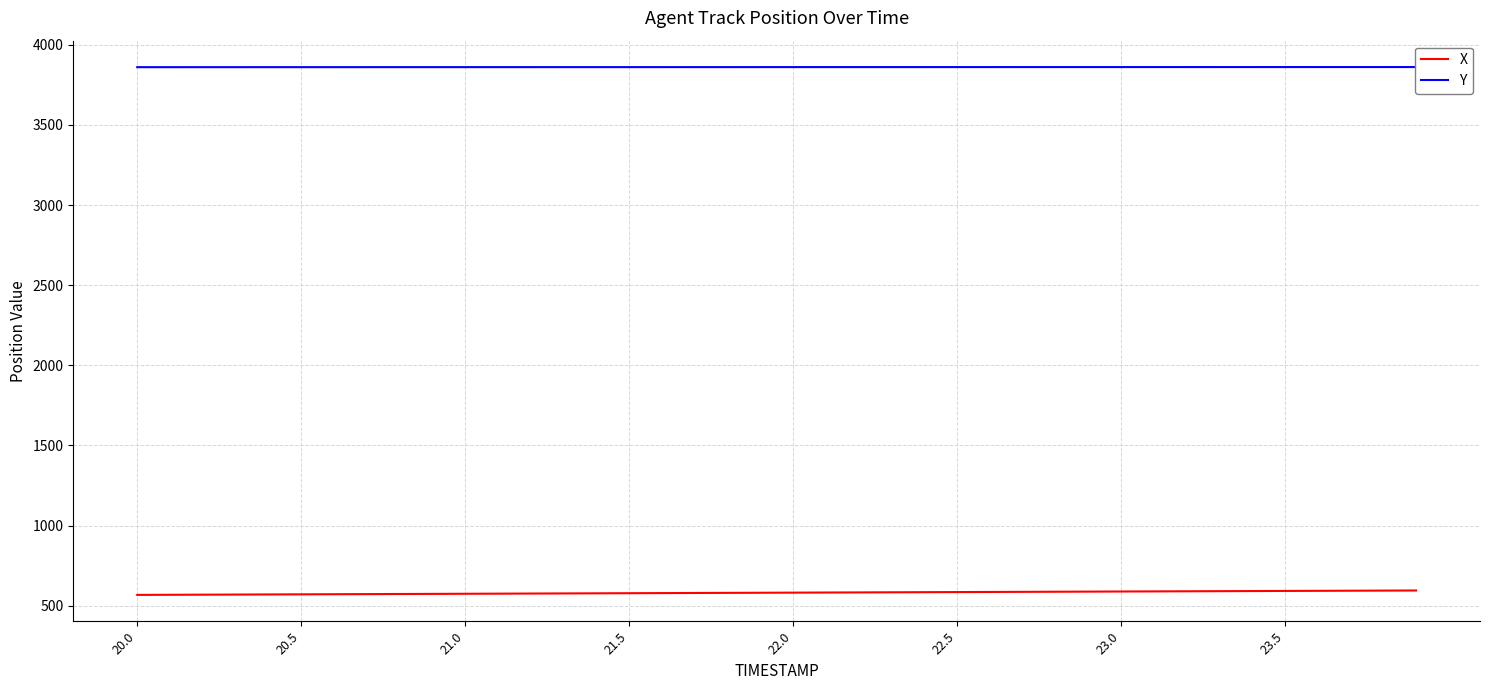

True or false: X and Y cross at least once.

False